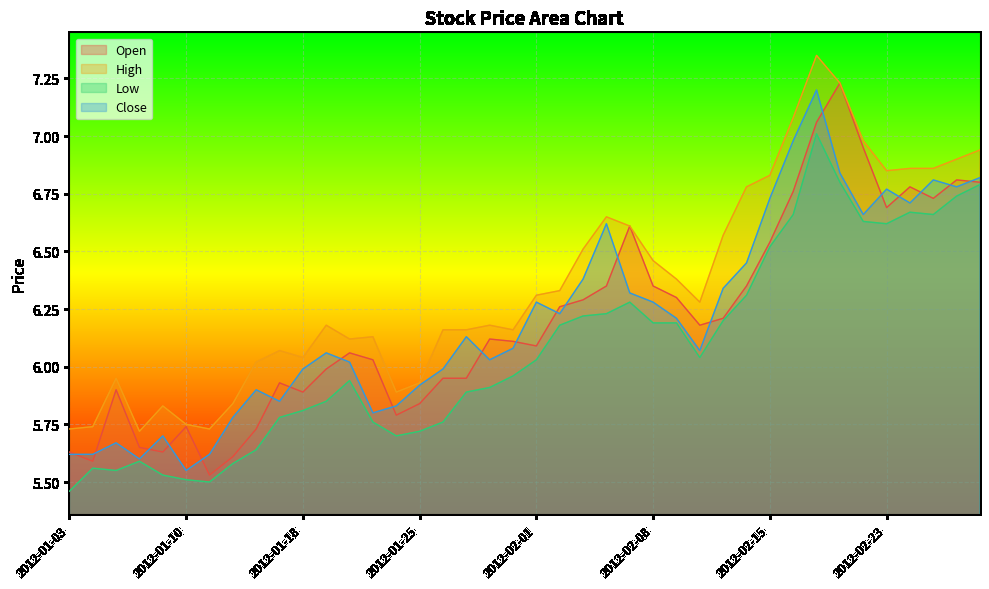

What is the lowest value of the Close series?

5.5